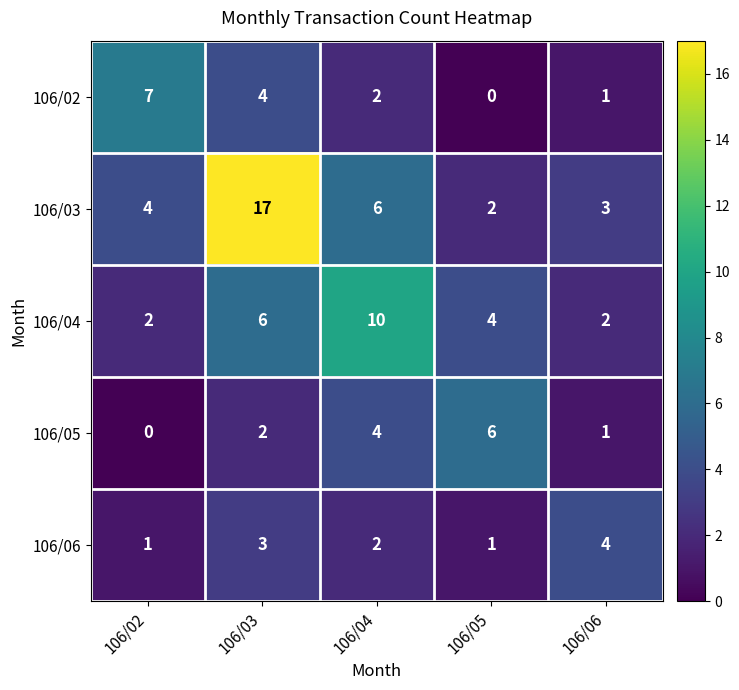

At which label is 106/05 closest to 3?

106/03